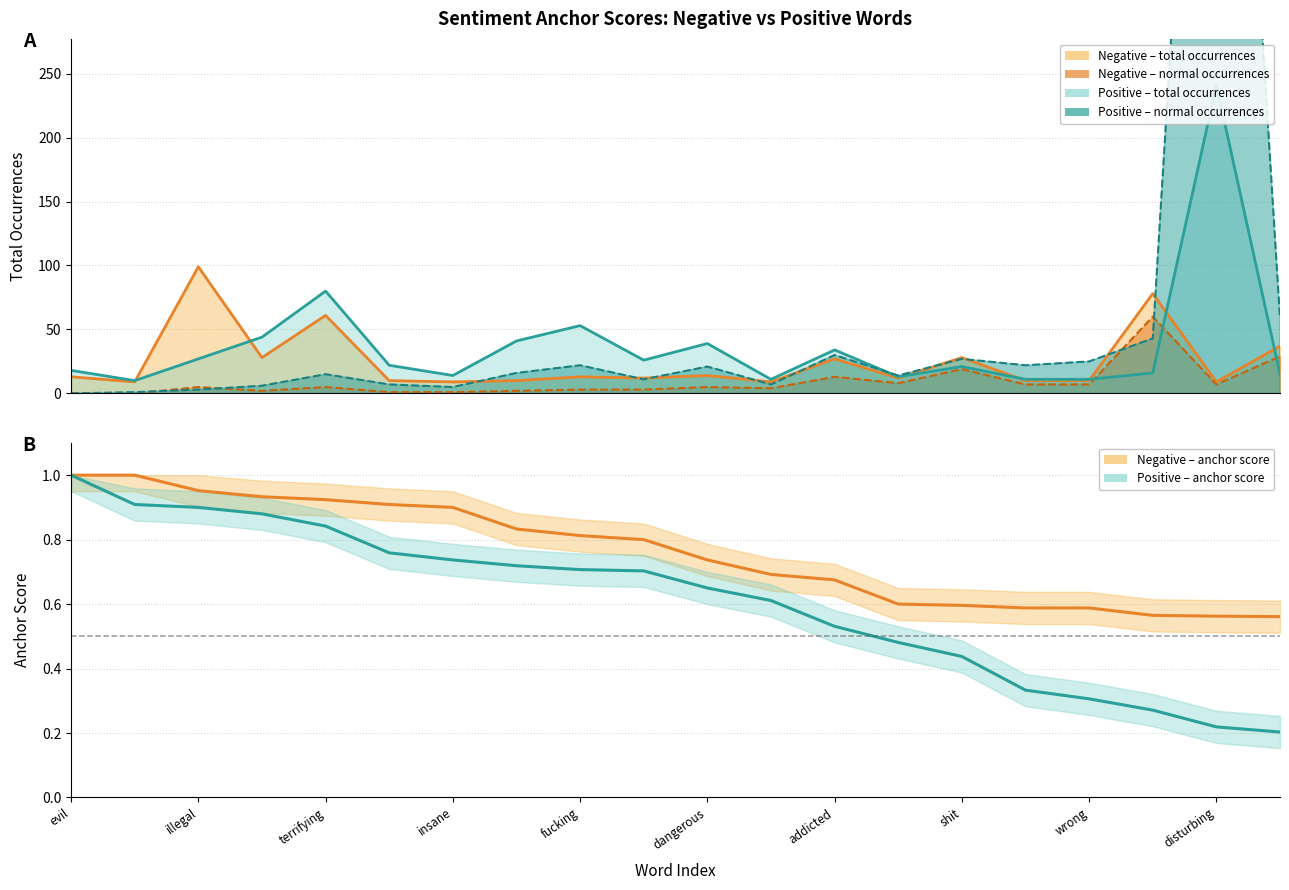

Is the value of Positive anchor score at 18 greater than the value of Negative anchor score at disturbing?

No